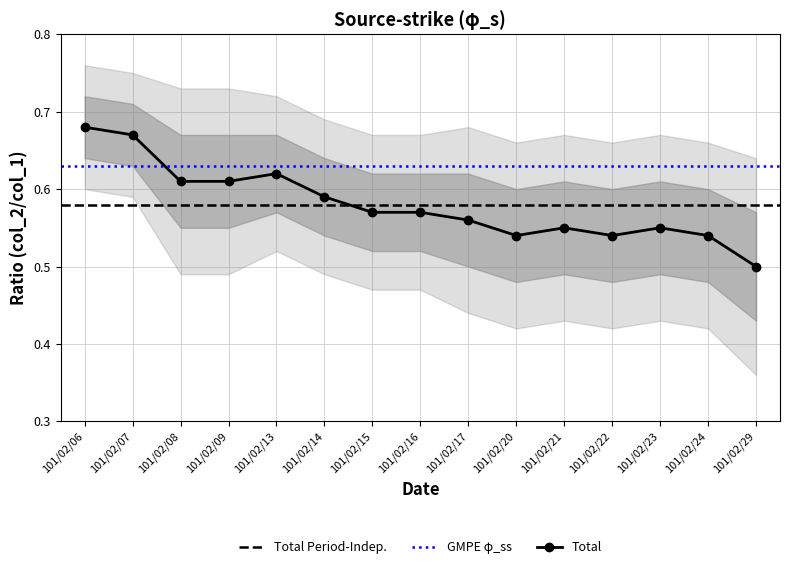

How many points are lower than both their immediate neighbors (excluding endpoints)?

2